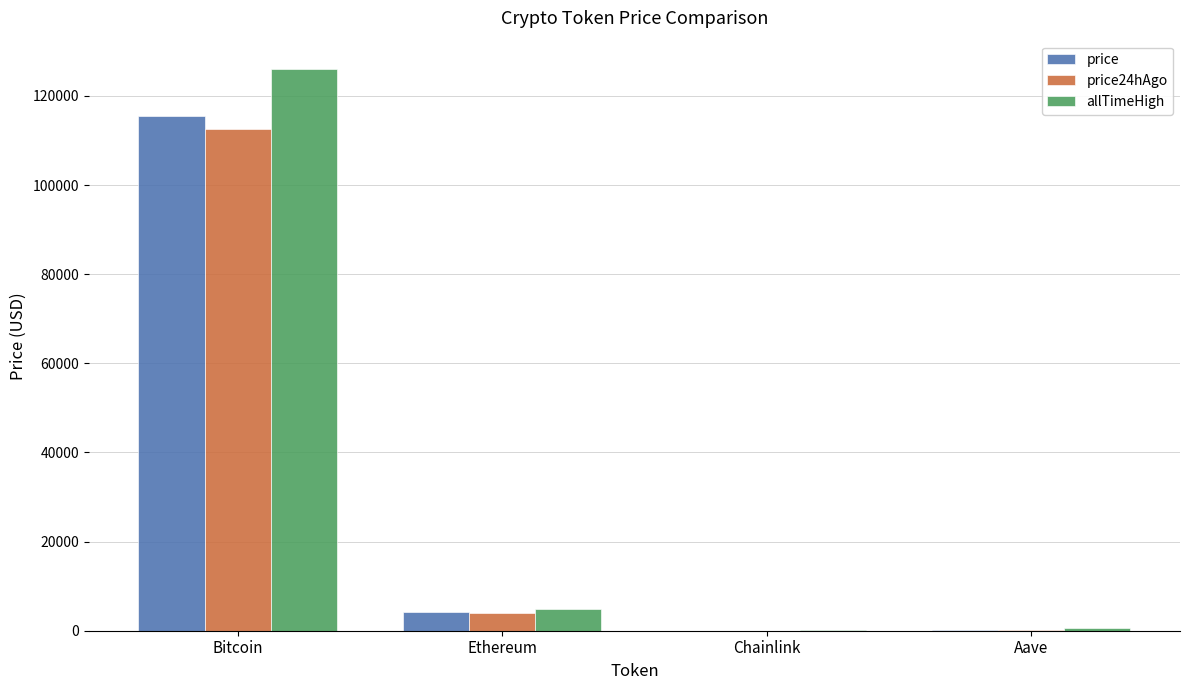

What is the maximum value shown in the chart?

126080.0